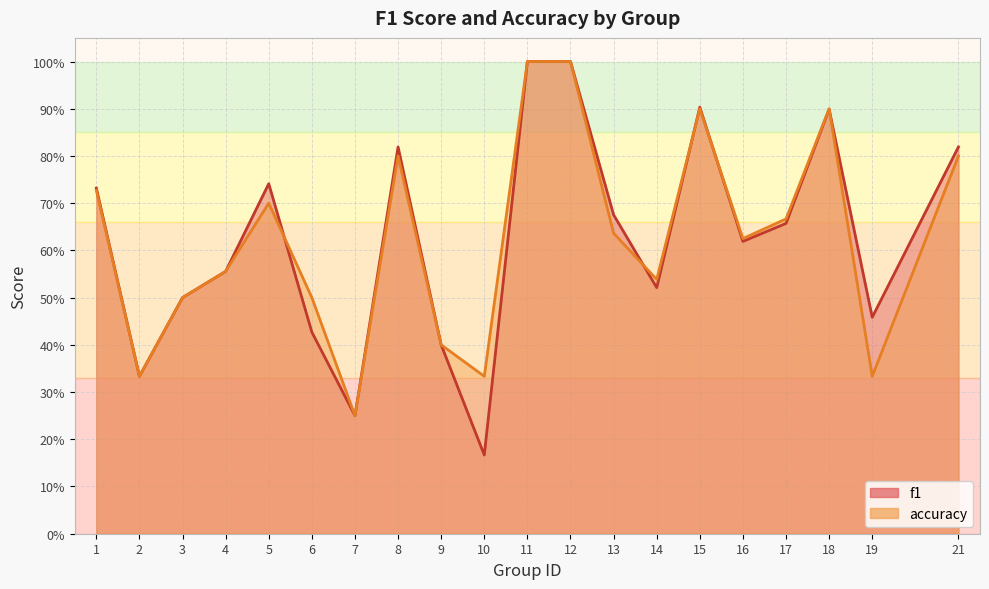

The value of f1 at 7 is 0.2. True or false?

True